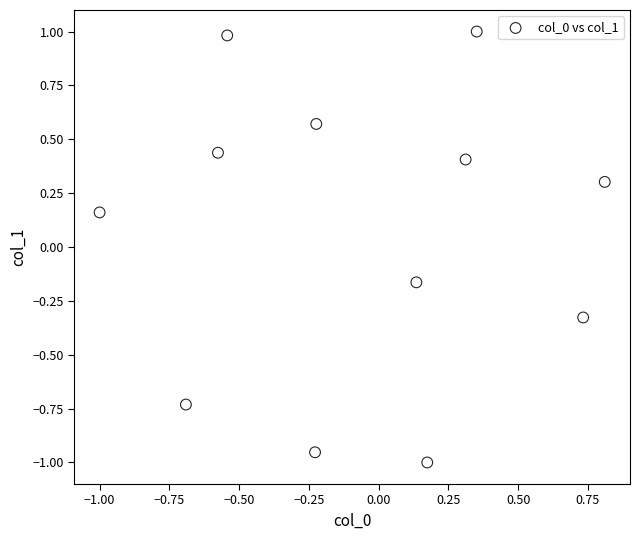

What is the range of X values (max minus min)?

1.8